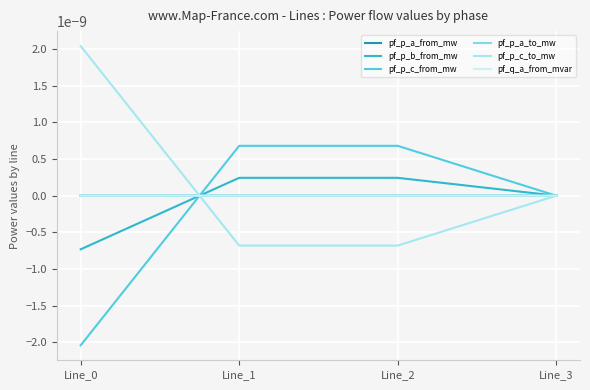

Which series has the largest total across all categories?

pf_p_c_to_mw